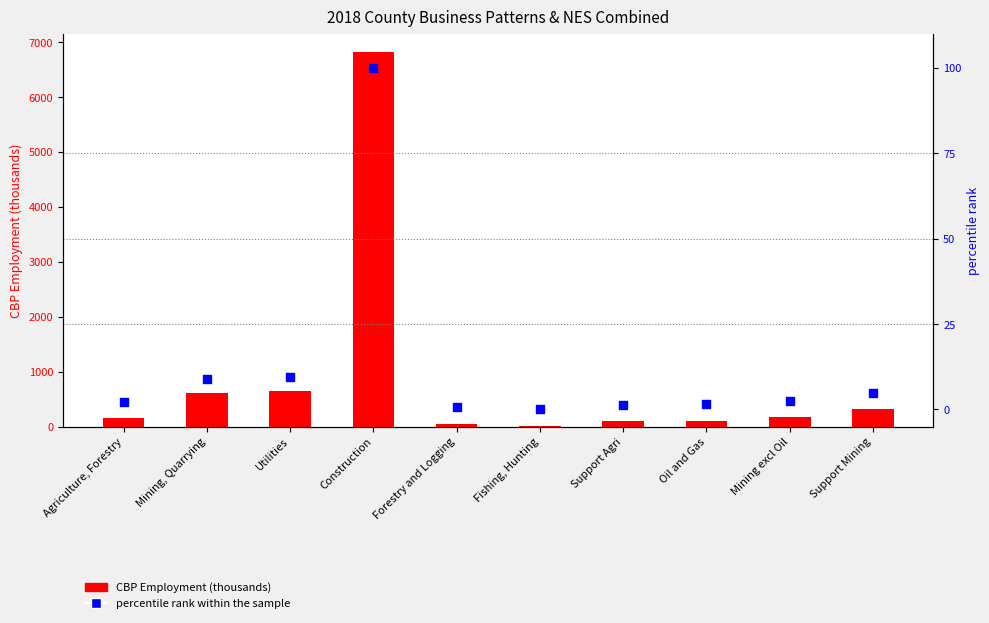

Which series contains the highest Y value?

CBP Employment (thousands)